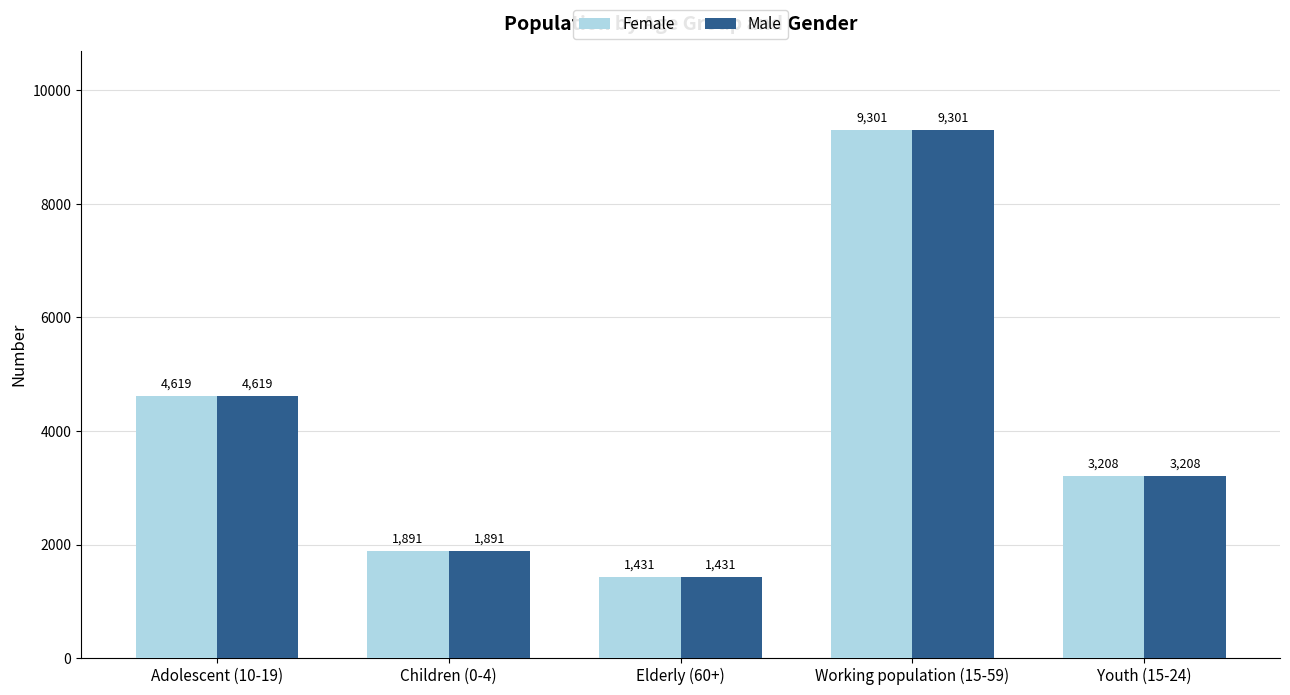

Which category has the lowest value across all series?

Elderly (60+)